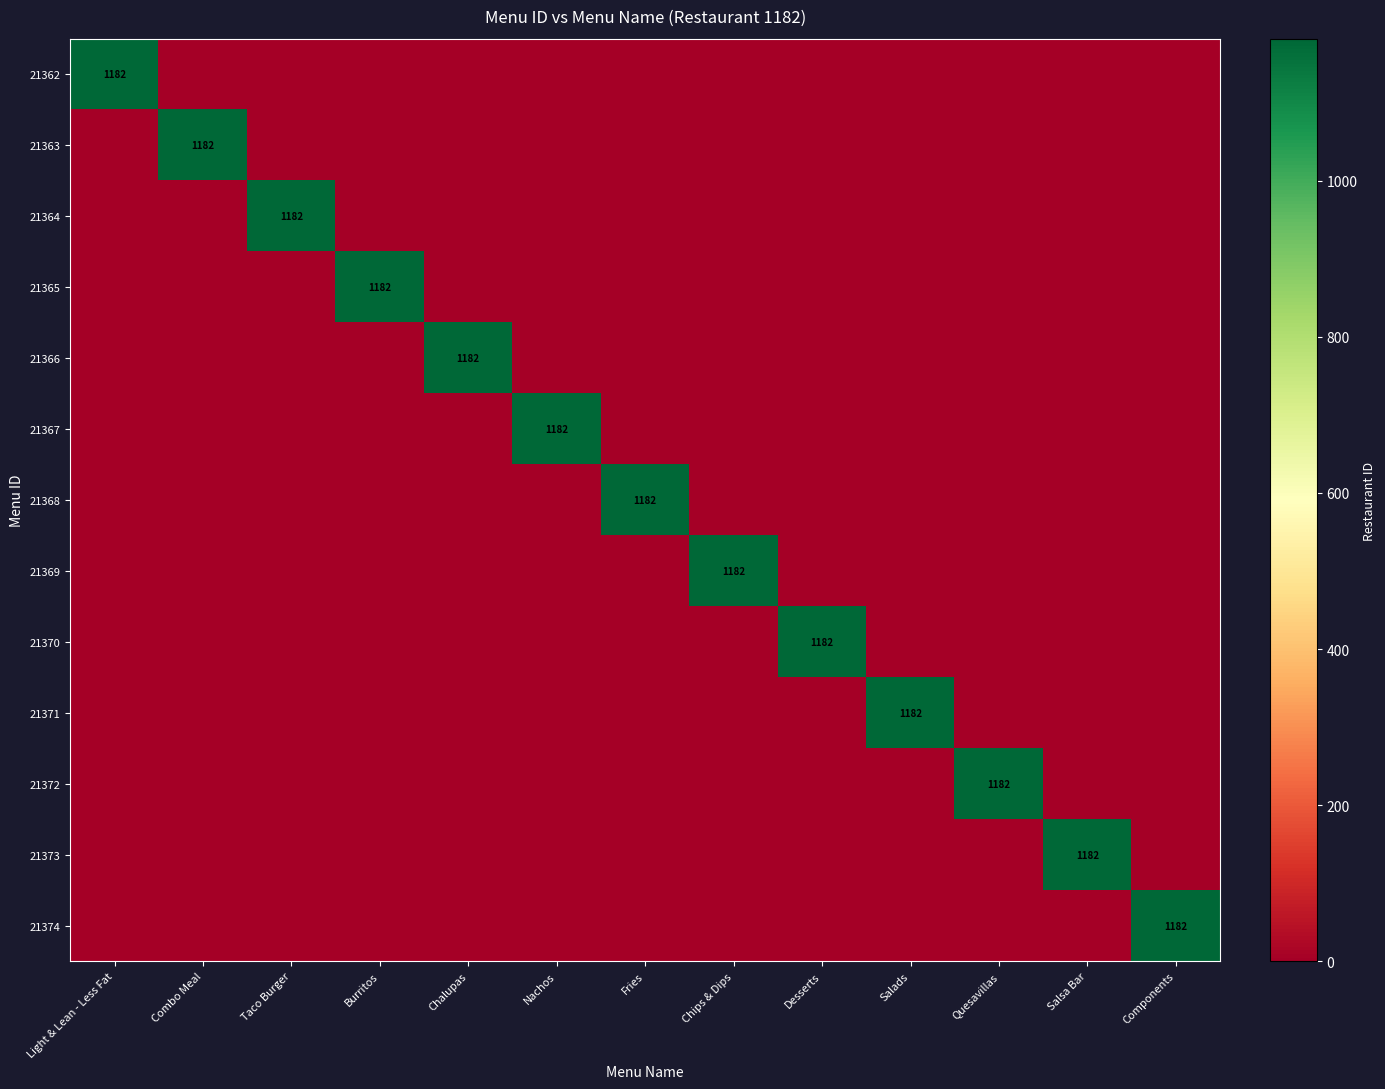

True or false: 21371 has a value of 1182 at Salads.

True